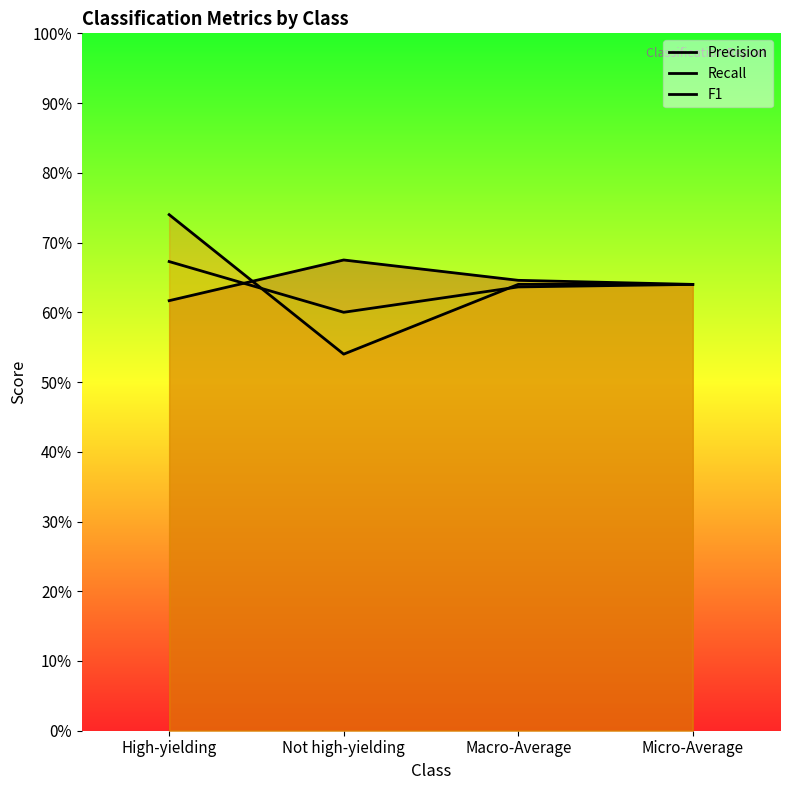

What is the smallest value displayed?

0.5